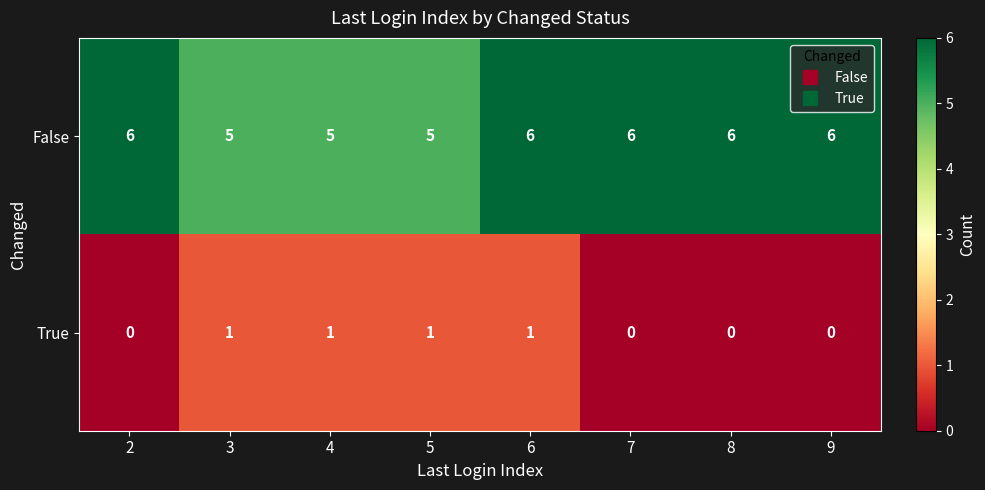

How many True values are between 0 and 1?

8